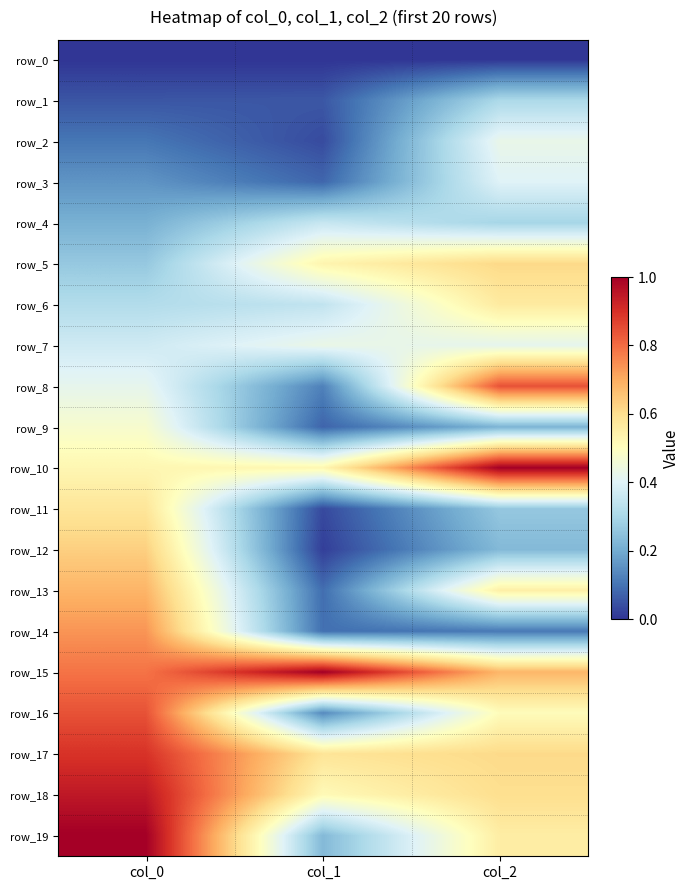

Rank the series by their maximum value, from lowest to highest.

row_0, row_1, row_4, row_3, row_2, row_7, row_9, row_6, row_11, row_5, row_12, row_13, row_14, row_16, row_8, row_17, row_18, row_10, row_15, row_19